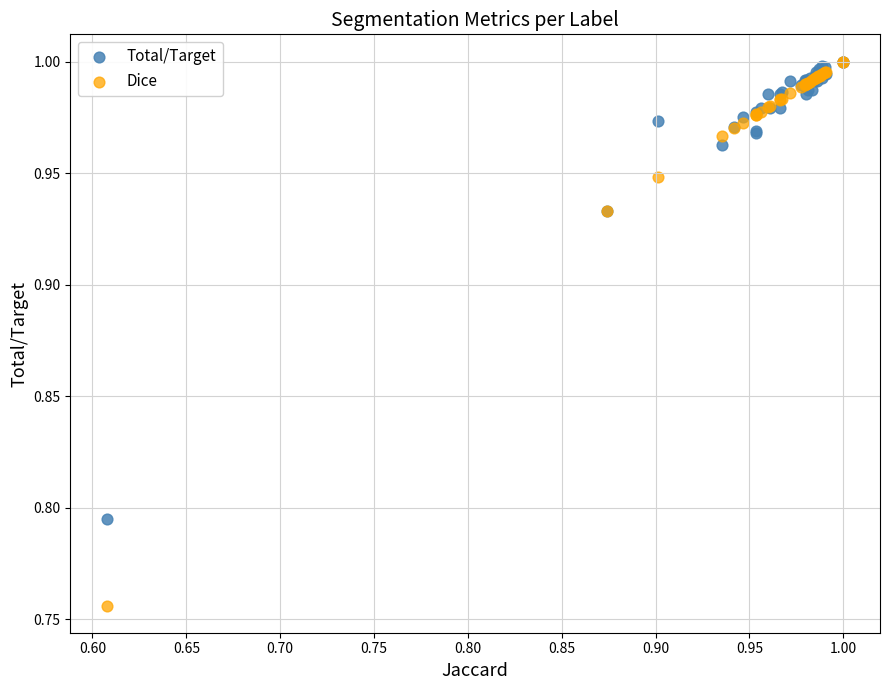

Which series contains the lowest Y value?

Dice